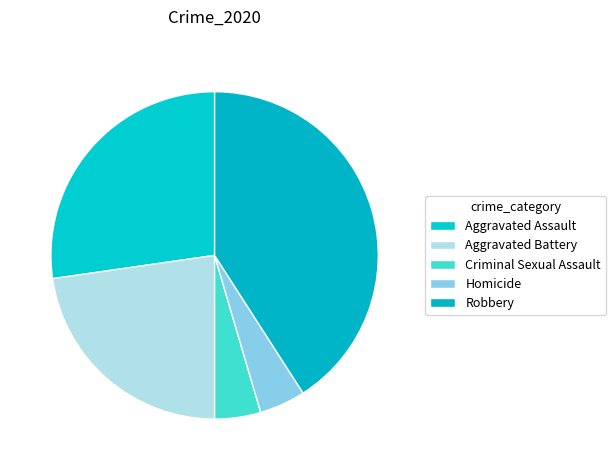

Count the number of slices in the pie.

5